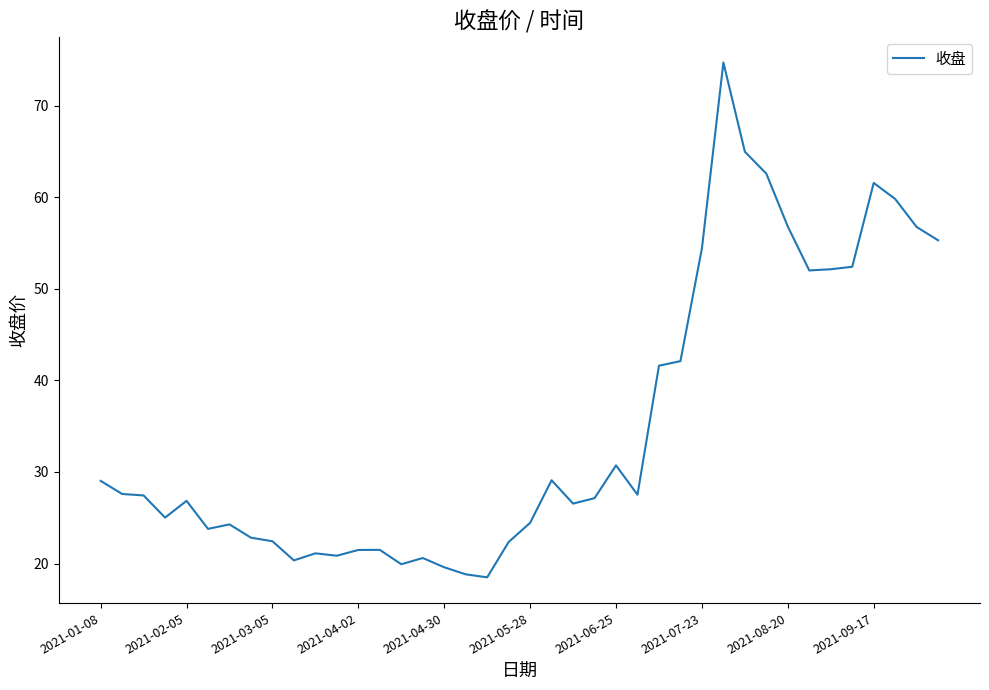

What is the minimum value shown in the chart?

18.5